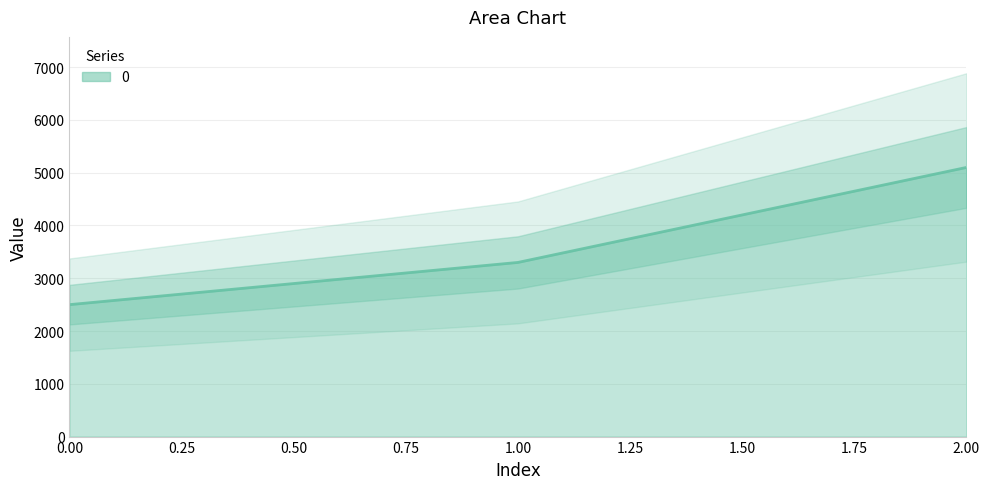

What is the ratio of the value at 2 to the value at 1?

1.5